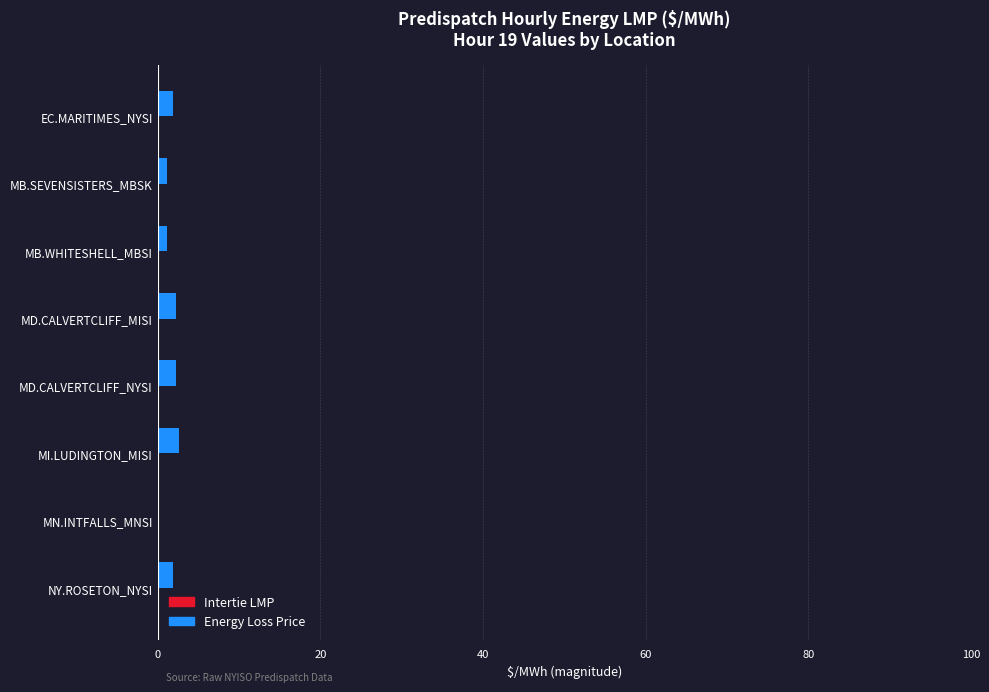

What is the difference between the maximum and second lowest values in the Intertie LMP series?

1.5